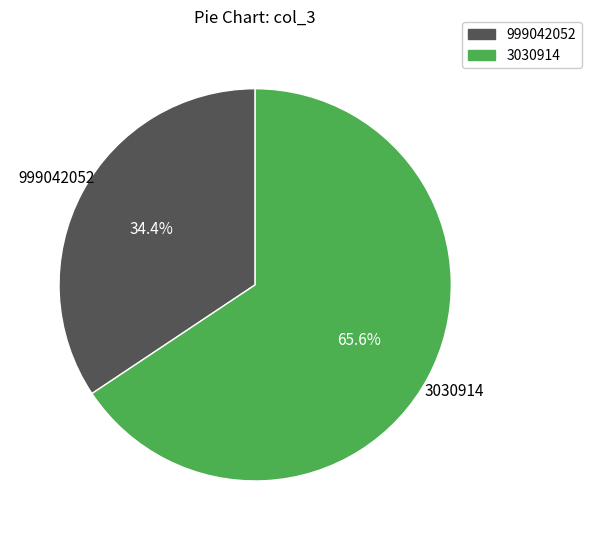

Which has a higher value, 3030914 or 999042052?

3030914